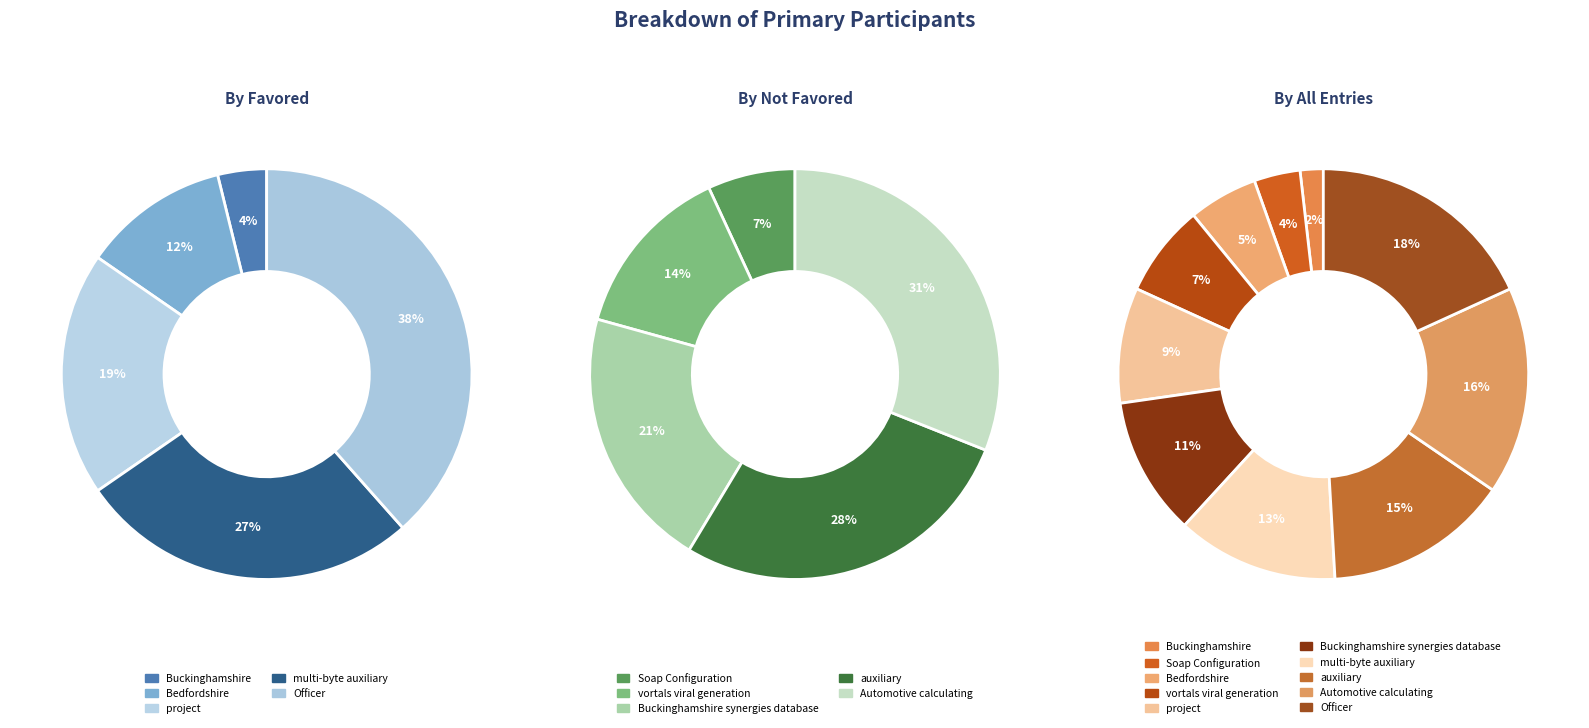

What portion of the pie excludes Buckinghamshire synergies database?

89.1%